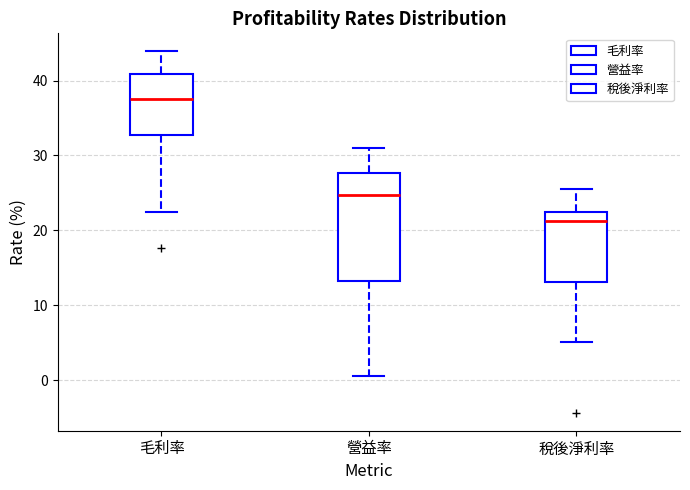

Which box's median line is the highest?

毛利率